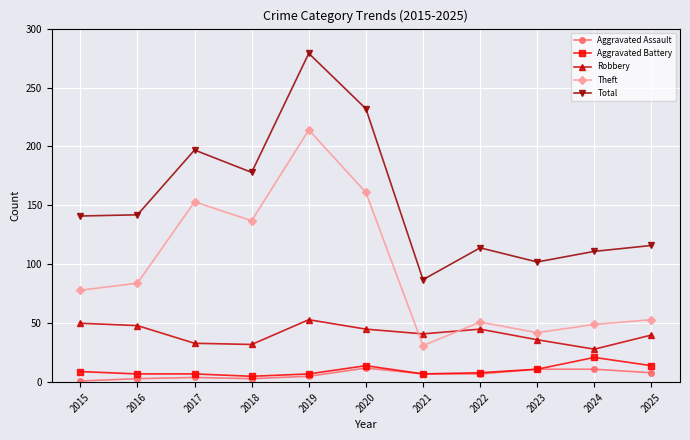

At how many categories does at least one series exceed 44?

11